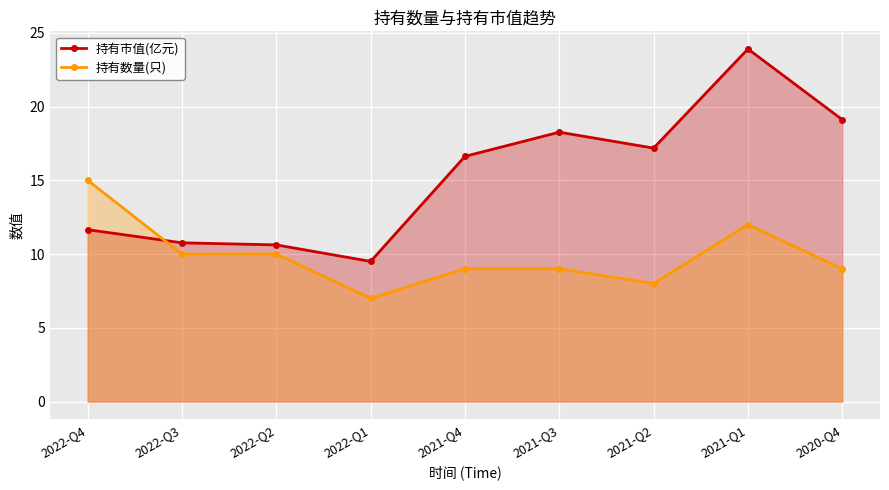

Reading right to left, extract all data points from this chart.

持有市值(亿元): 2020-Q4=19.1	2021-Q1=23.9	2021-Q2=17.2	2021-Q3=18.3	2021-Q4=16.6	2022-Q1=9.5	2022-Q2=10.6	2022-Q3=10.8	2022-Q4=11.7
持有数量(只): 2020-Q4=9.0	2021-Q1=12.0	2021-Q2=8.0	2021-Q3=9.0	2021-Q4=9.0	2022-Q1=7.0	2022-Q2=10.0	2022-Q3=10.0	2022-Q4=15.0